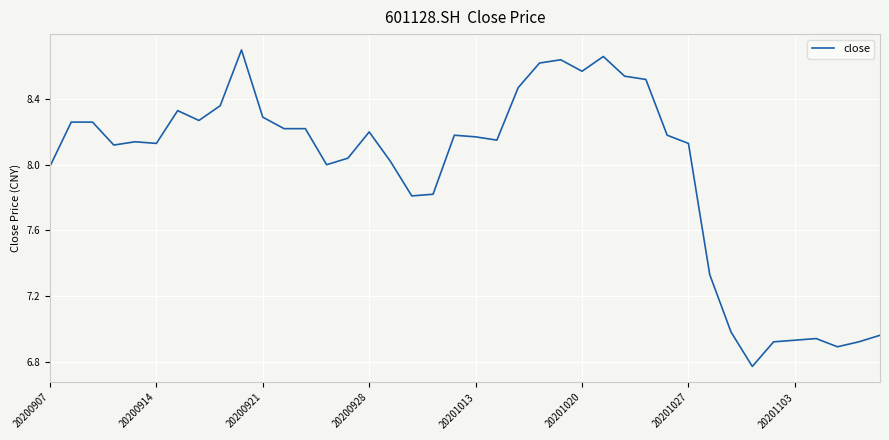

Reading left to right, extract all data points from this chart.

8.0	8.3	8.3	8.1	8.1	8.1	8.3	8.3	8.4	8.7	8.3	8.2	8.2	8.0	8.0	8.2	8.0	7.8	7.8	8.2	8.2	8.2	8.5	8.6	8.6	8.6	8.7	8.5	8.5	8.2	8.1	7.3	7.0	6.8	6.9	6.9	6.9	6.9	6.9	7.0